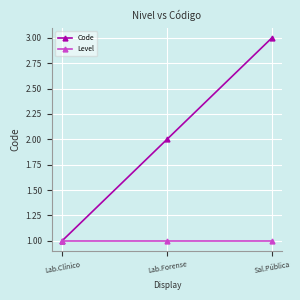

What is the difference between the maximum and minimum values in the Code series?

2